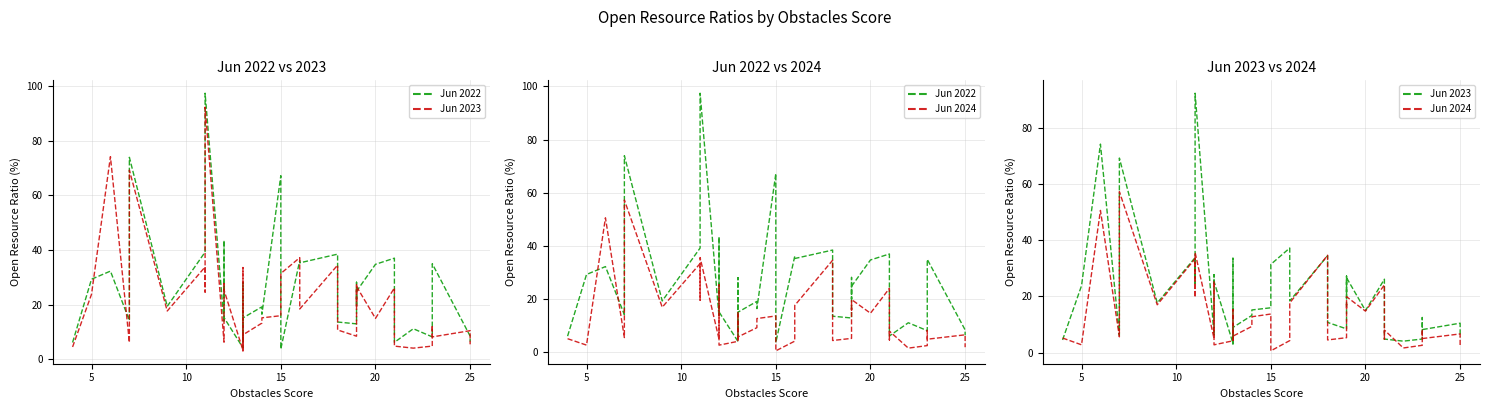

What is the maximum value for Jun 2023?

92.3